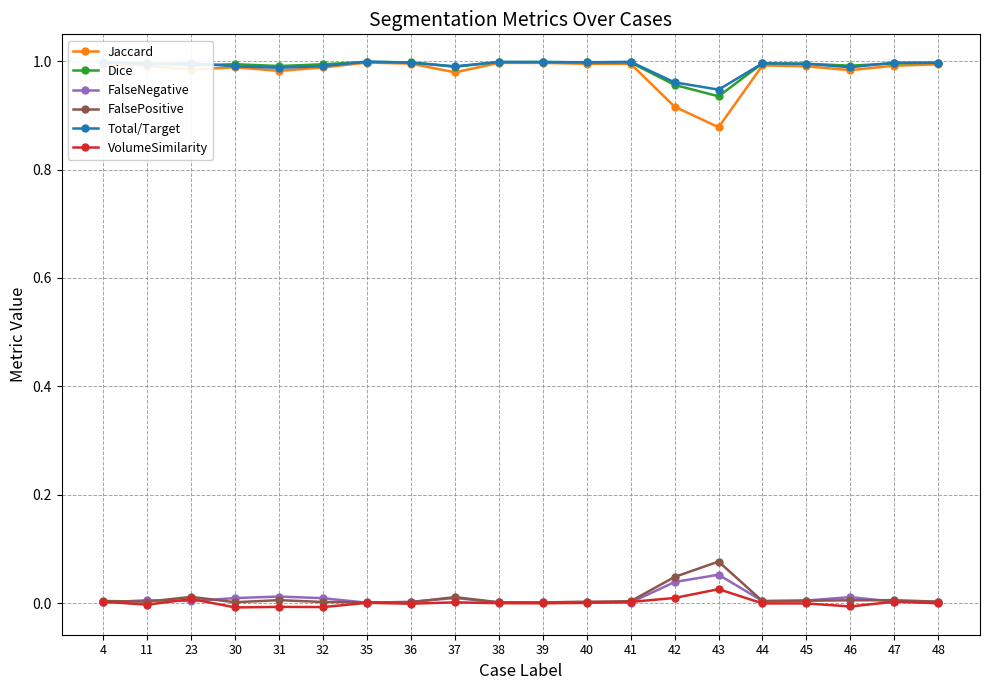

True or false: Jaccard has a value of 1.0 at 4.

True